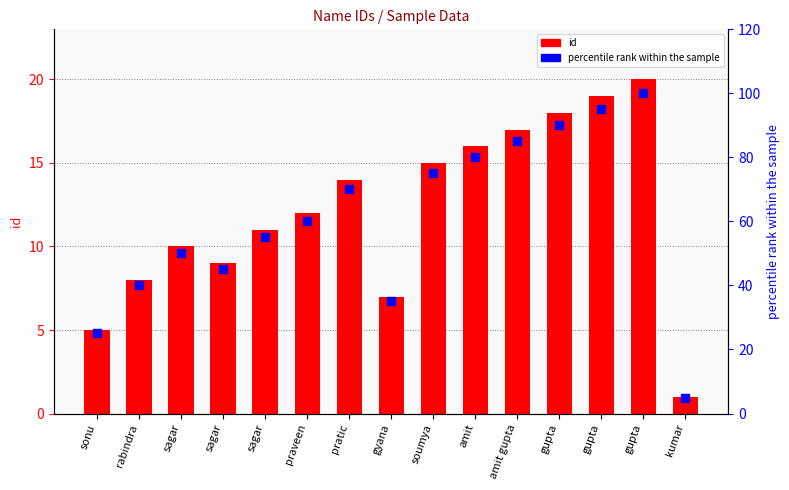

Which series reaches the maximum Y coordinate?

percentile rank within the sample